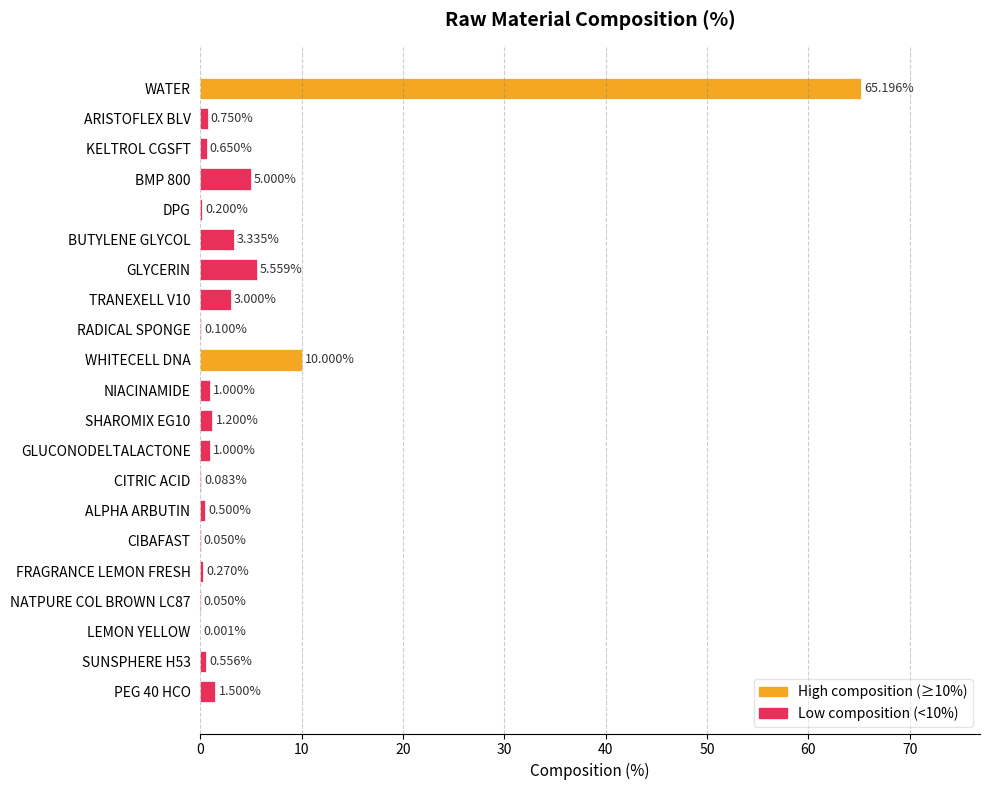

Are the bars horizontal?

Yes